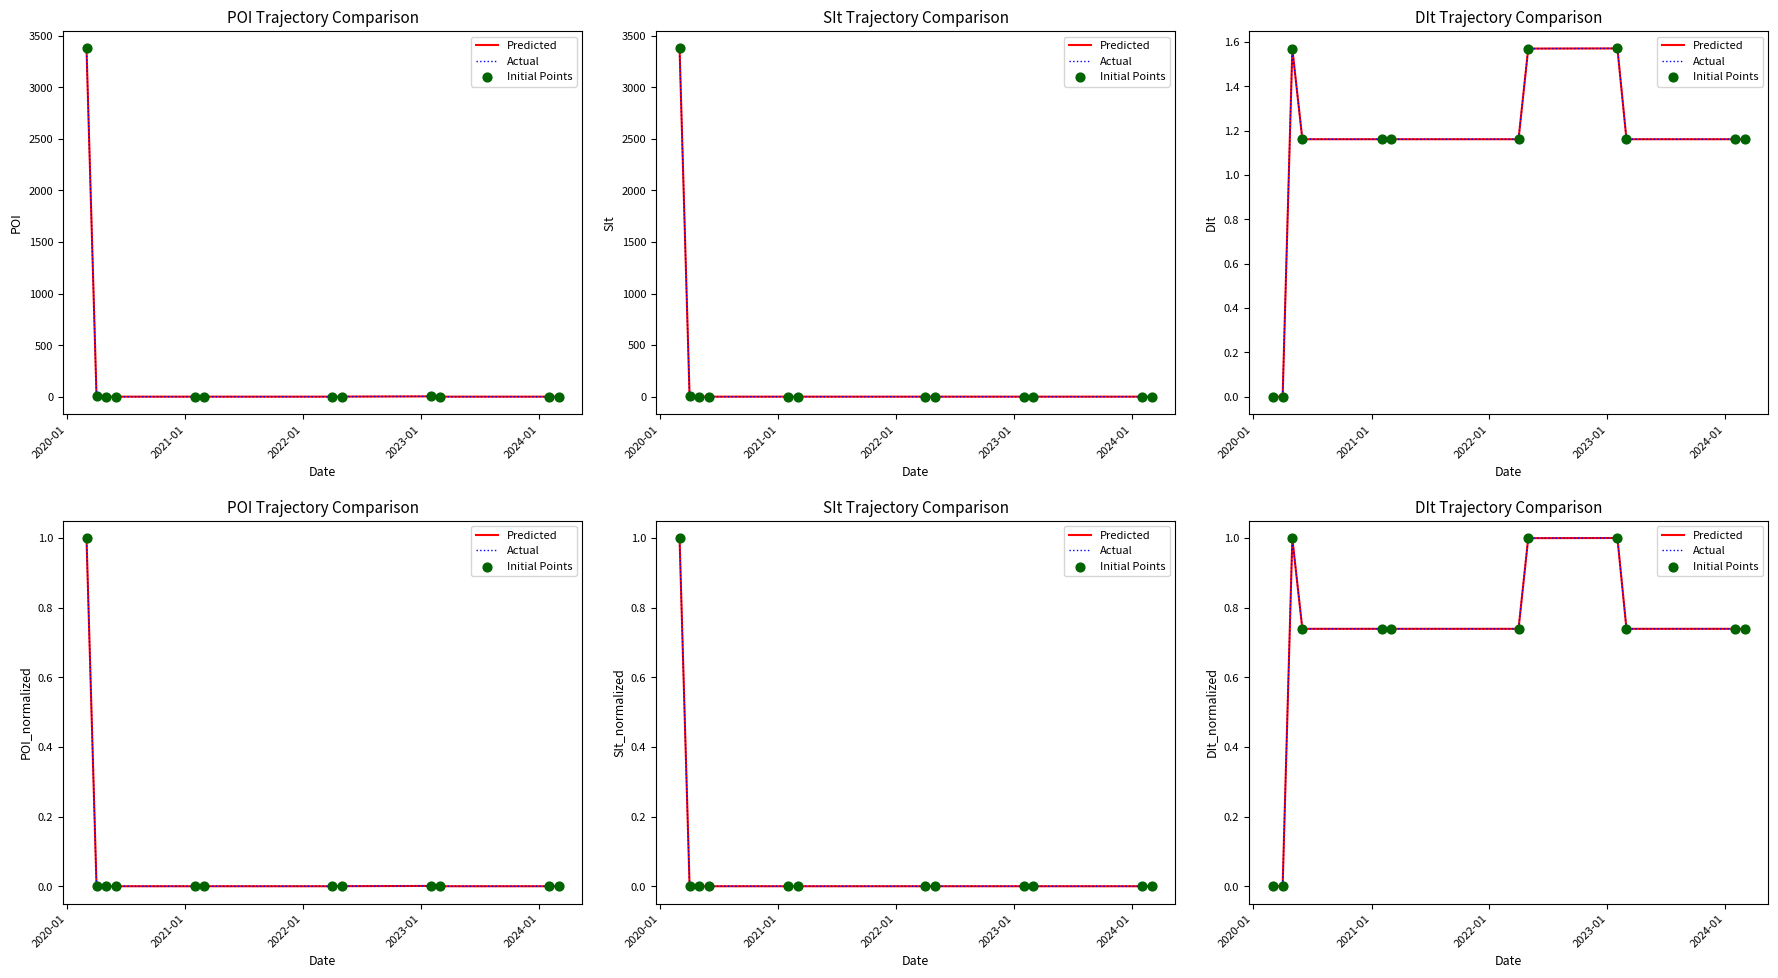

Is the value of Predicted at 2022-01 greater than the value of Actual at 2020-01?

Yes